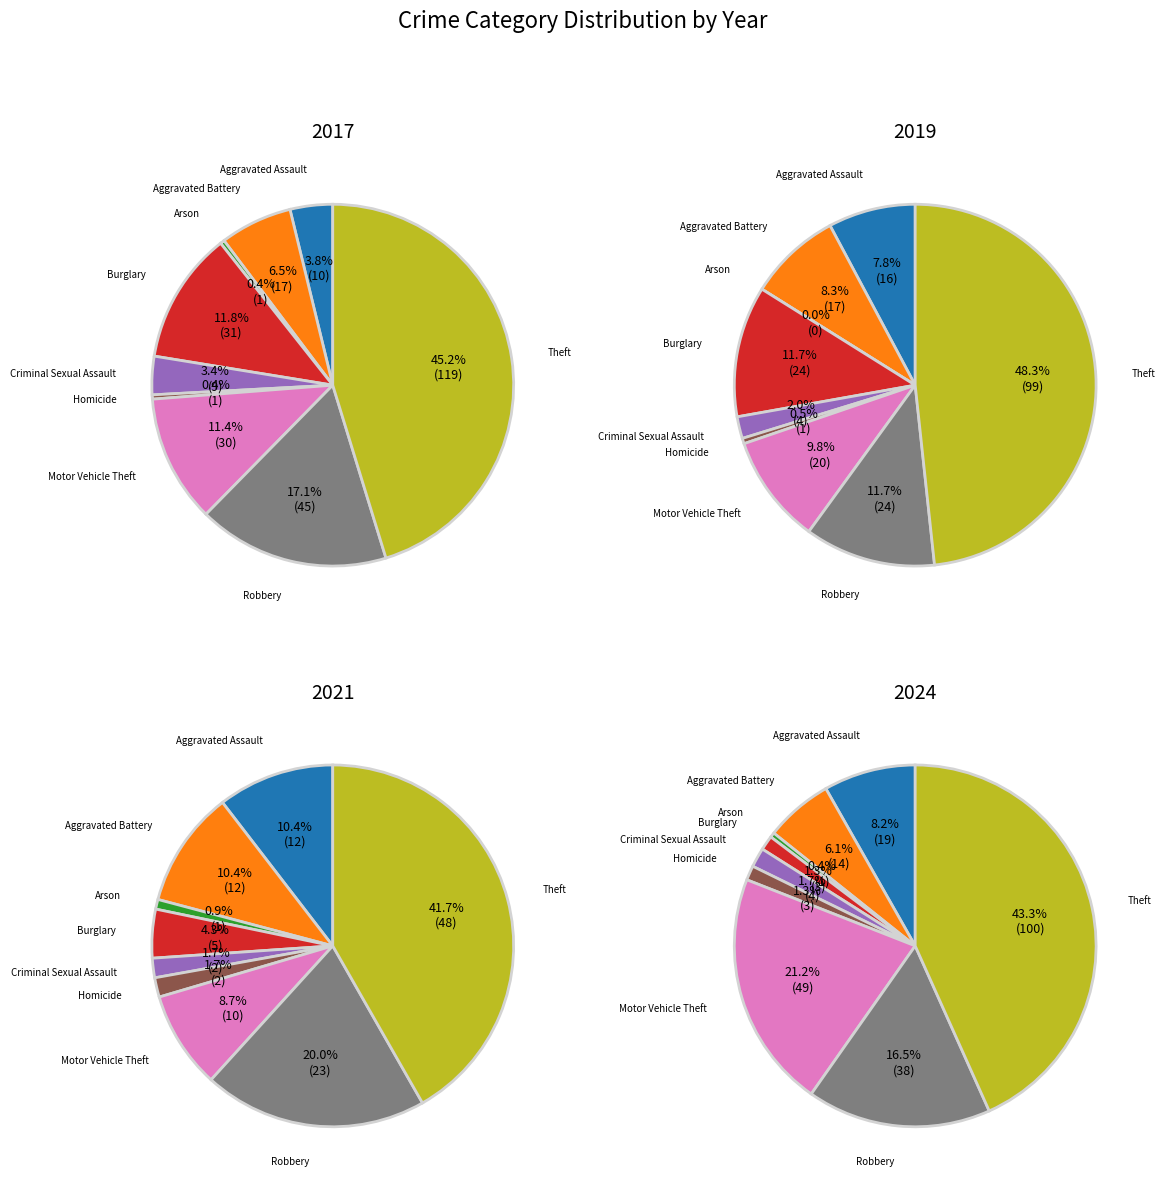

The Theft slice represents 45% of the pie. True or false?

True